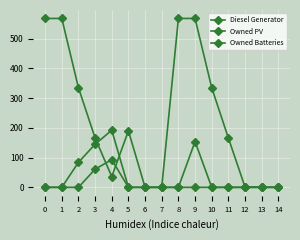

Does the chart display data point markers on the line(s)?

Yes